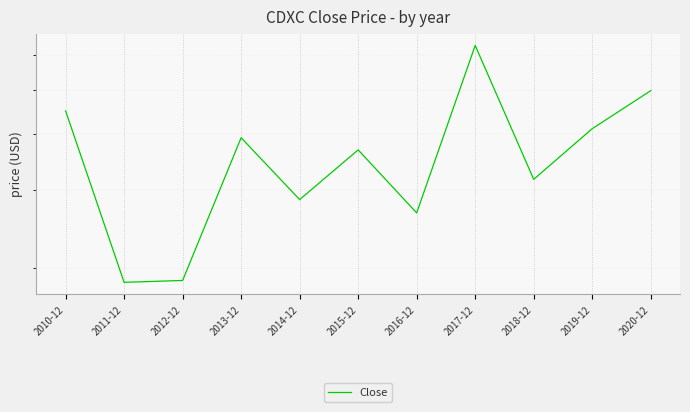

Where is the first local maximum?

2013-12